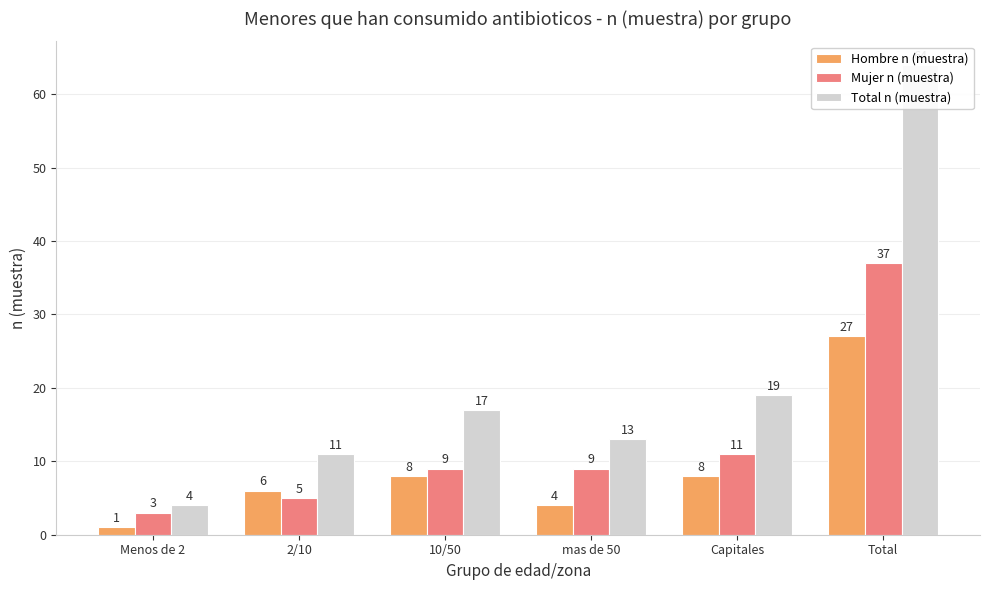

What is the approximate value of Hombre n (muestra) at Capitales, to the nearest 5?

10